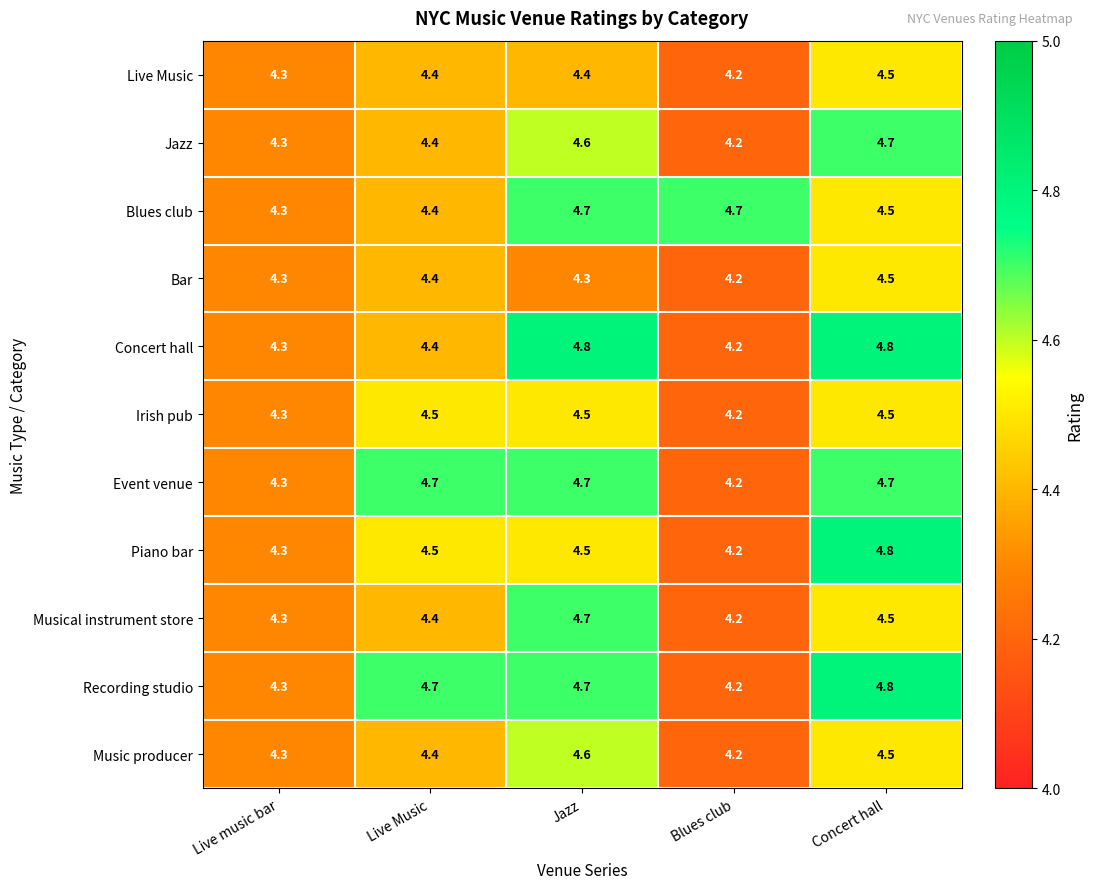

At how many categories does at least one series exceed 4?

5